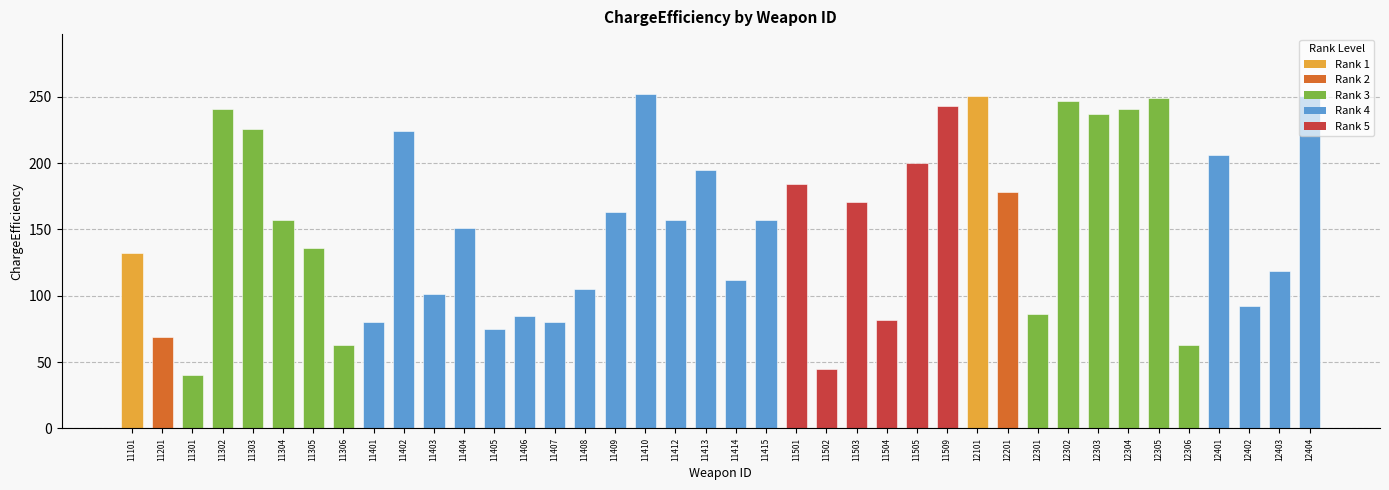

What is the change in value from 11406 to 11410?

+167